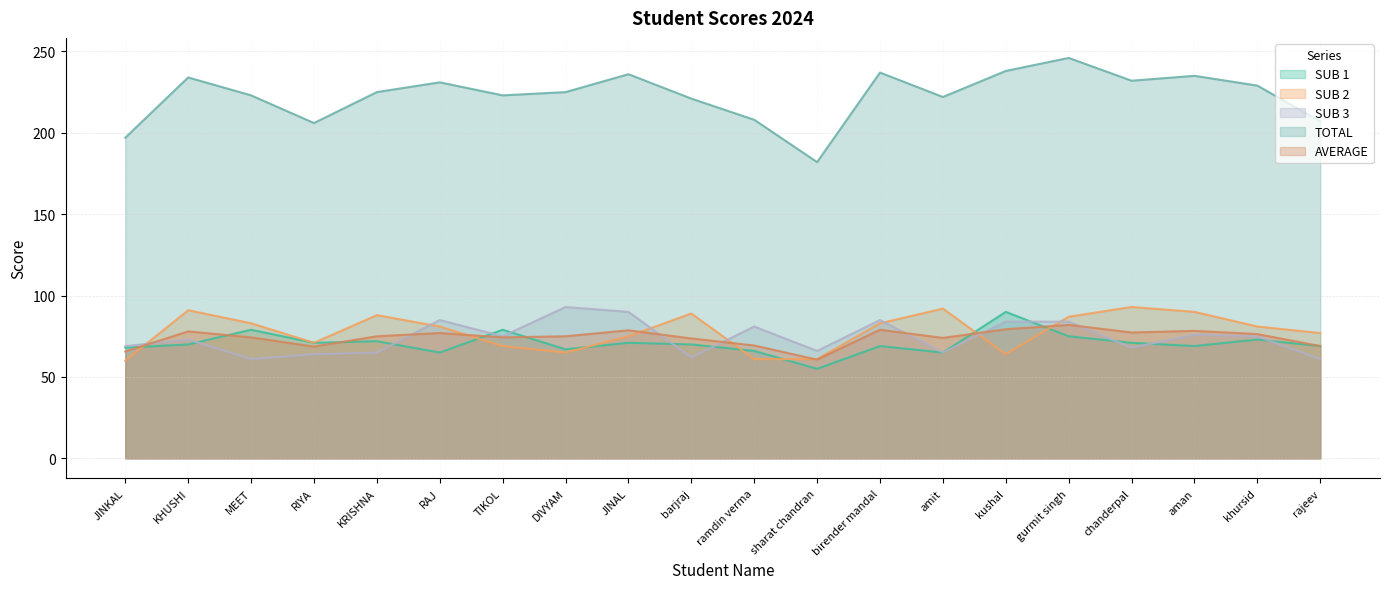

What is the total value across all series at amit?

518.0